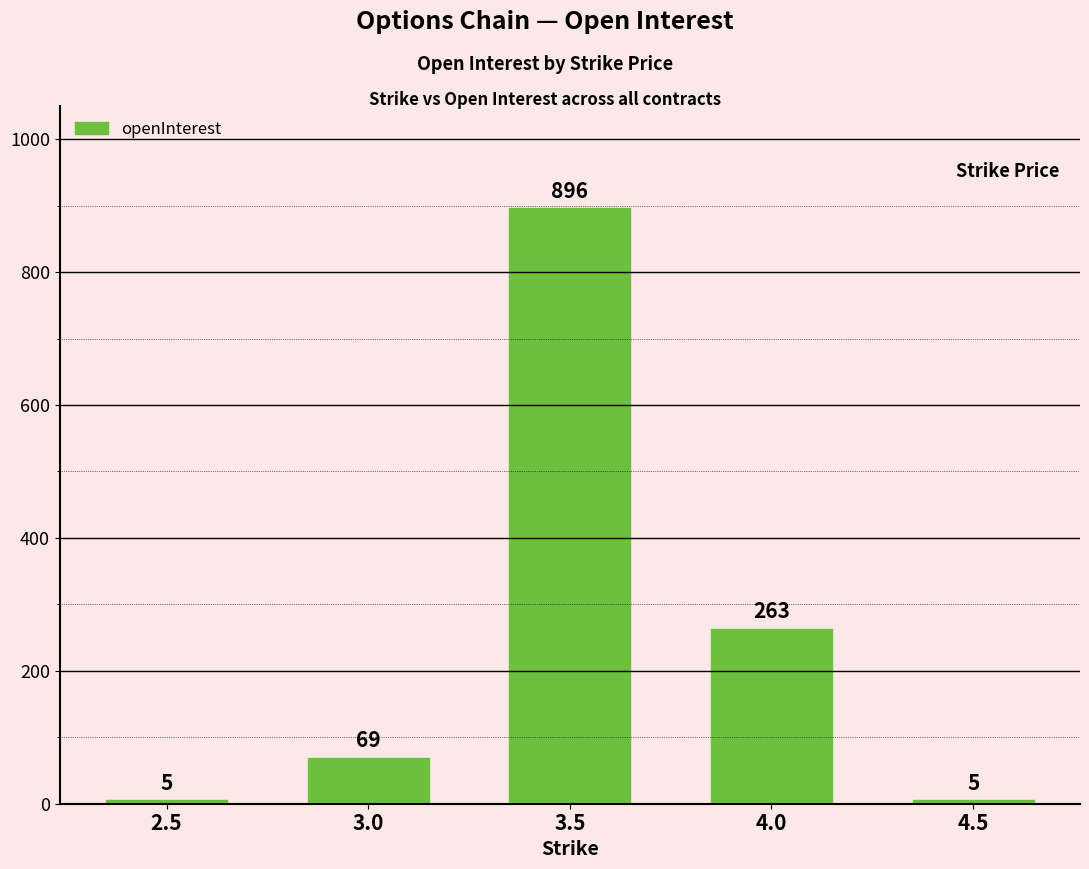

What is the change in value from 3.5 to 4.0?

-633